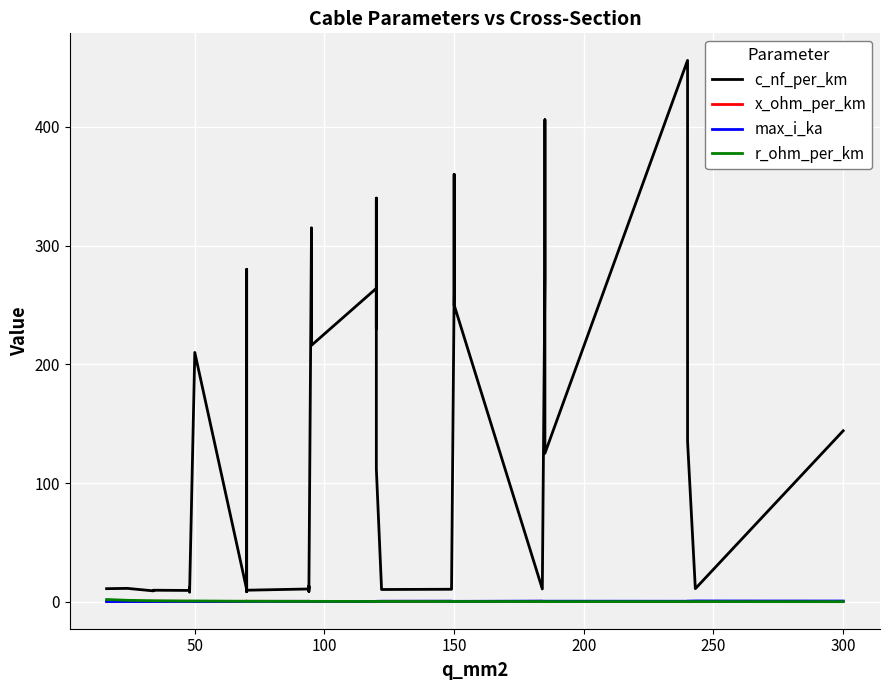

Which series ends up on top after the final intersection of r_ohm_per_km and max_i_ka?

max_i_ka